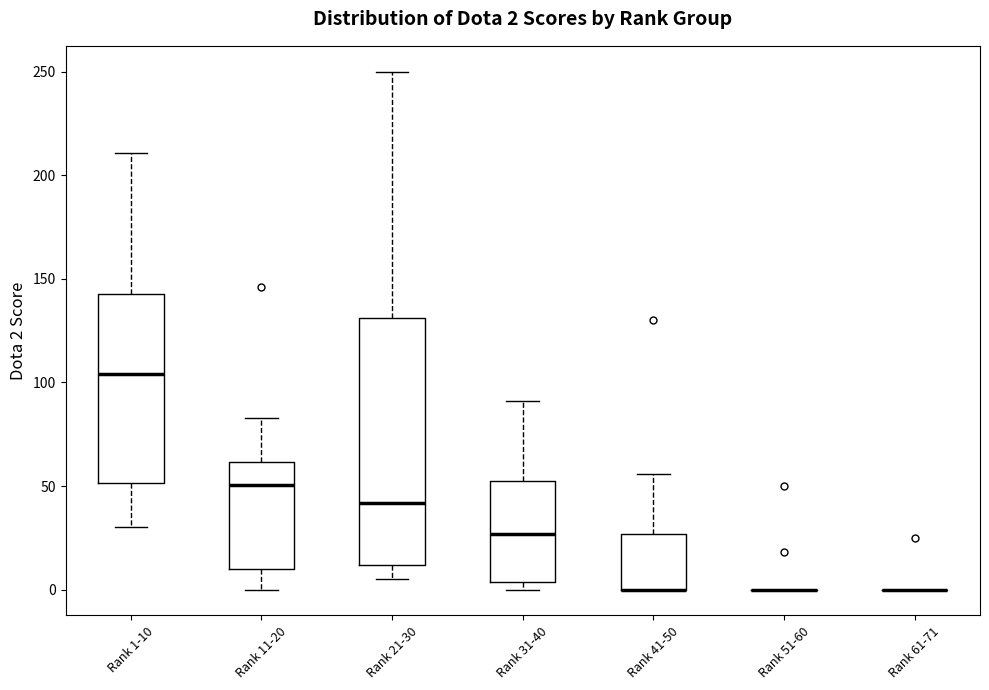

Comparing the boxes themselves (not the whiskers), which one is the tallest?

Rank 21-30